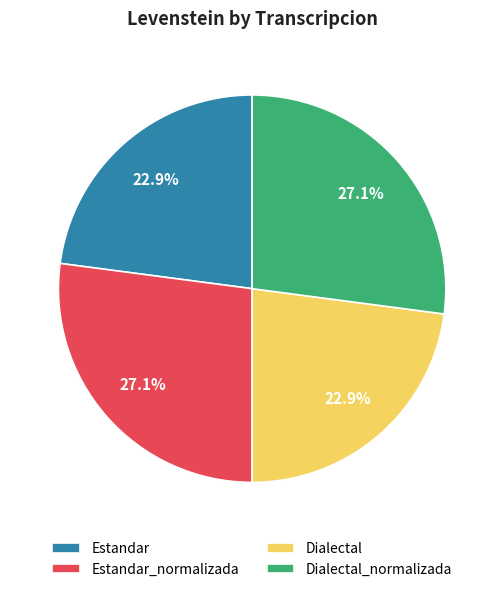

How much of the chart is everything except Estandar?

77.1%